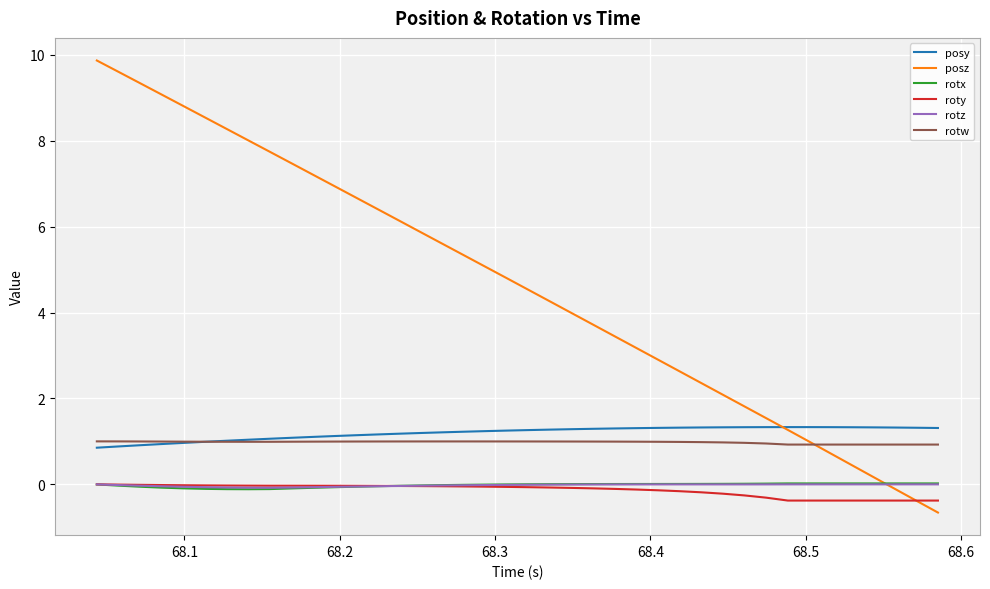

What is the maximum value shown in the chart?

9.9